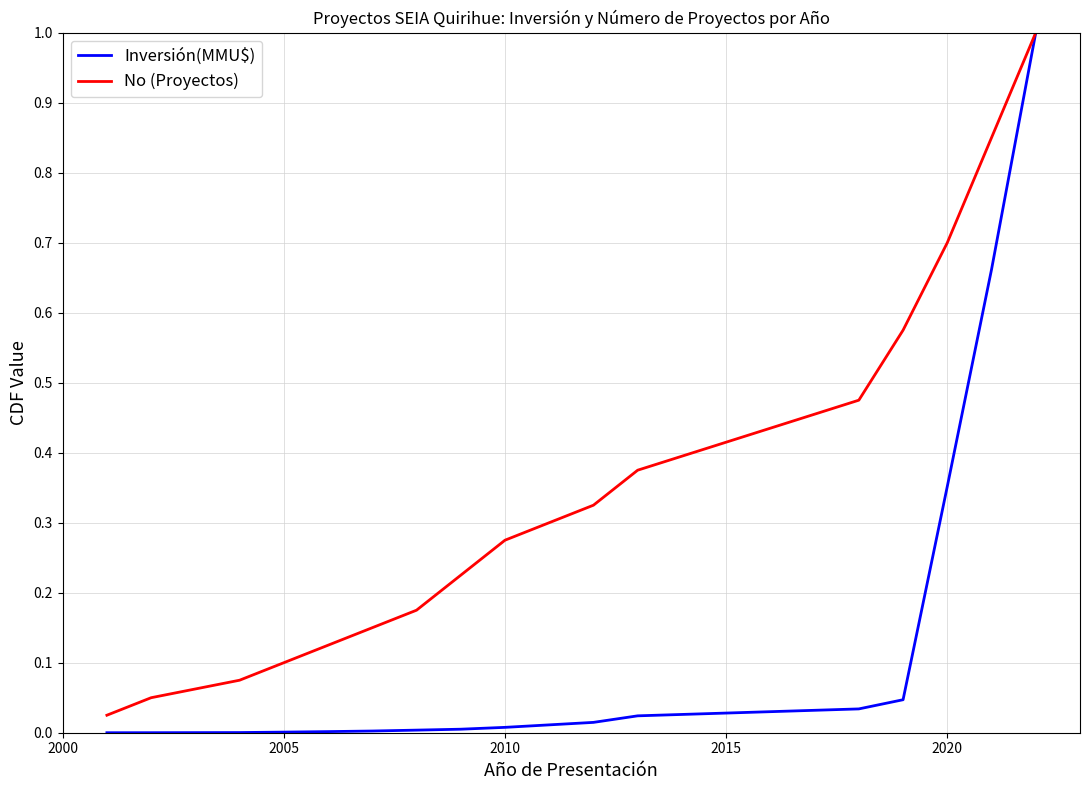

Which series has the largest total across all categories?

No (Proyectos)